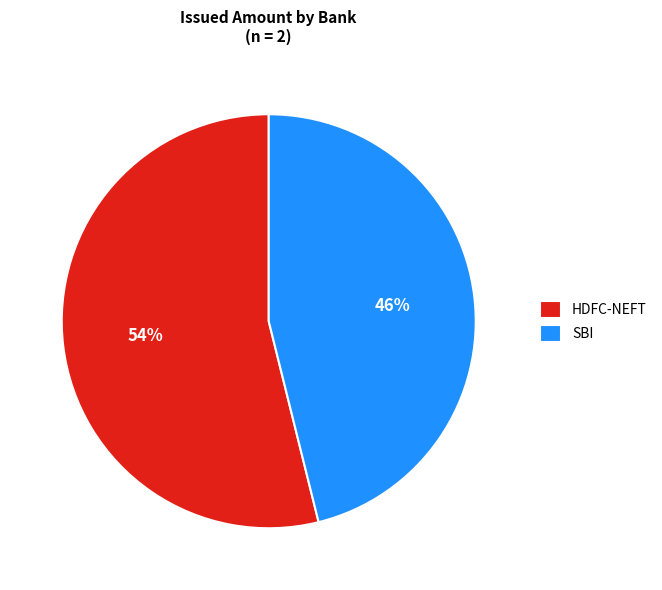

Rank the categories by value from highest to lowest.

HDFC-NEFT, SBI